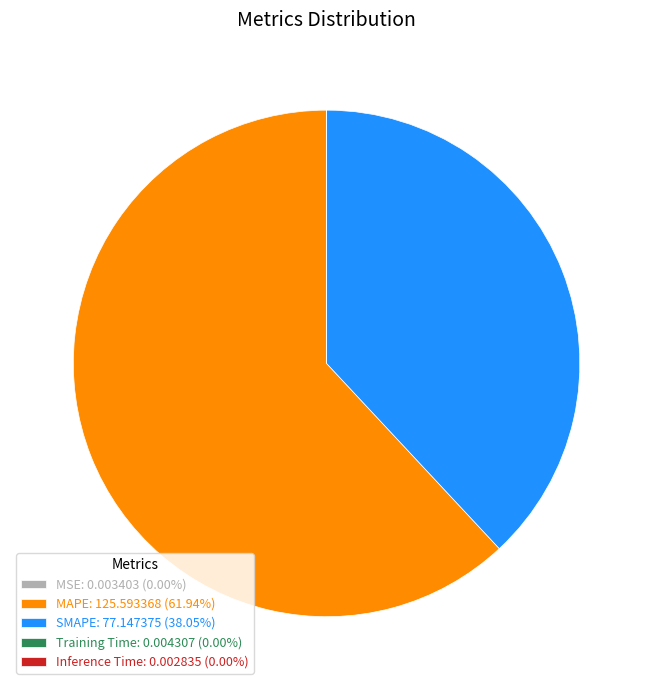

Does any single category account for the majority?

Yes